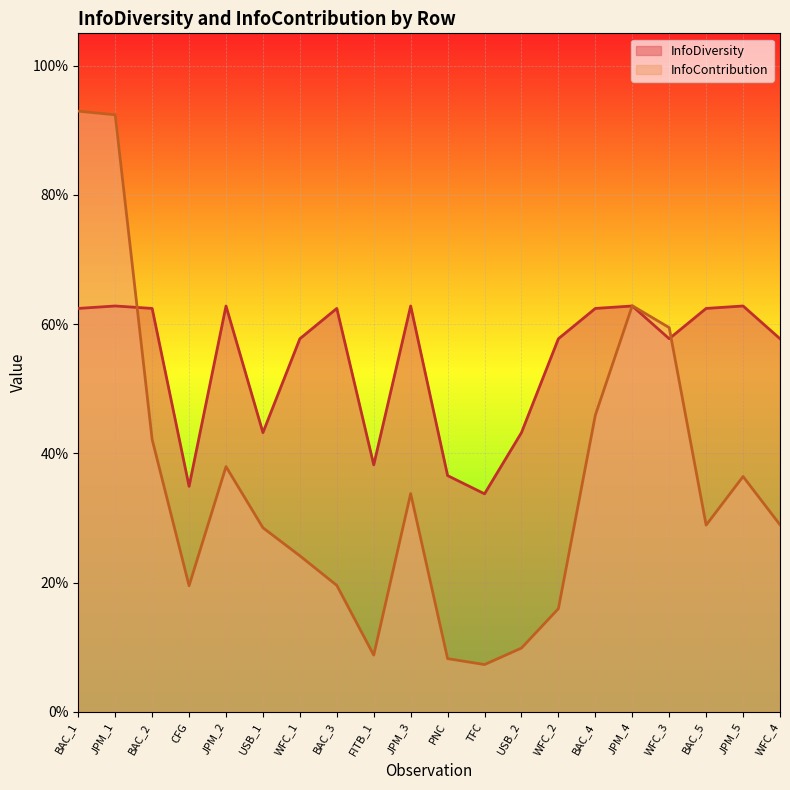

How many intersections are there between InfoDiversity and InfoContribution?

3